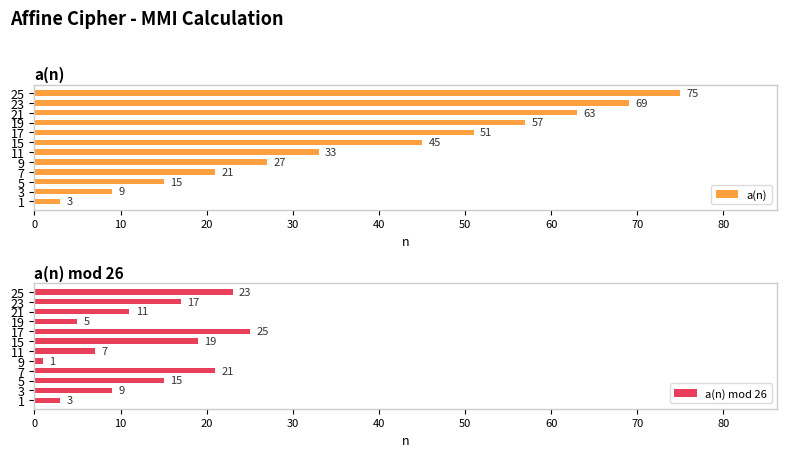

What is the minimum value for a(n)?

3